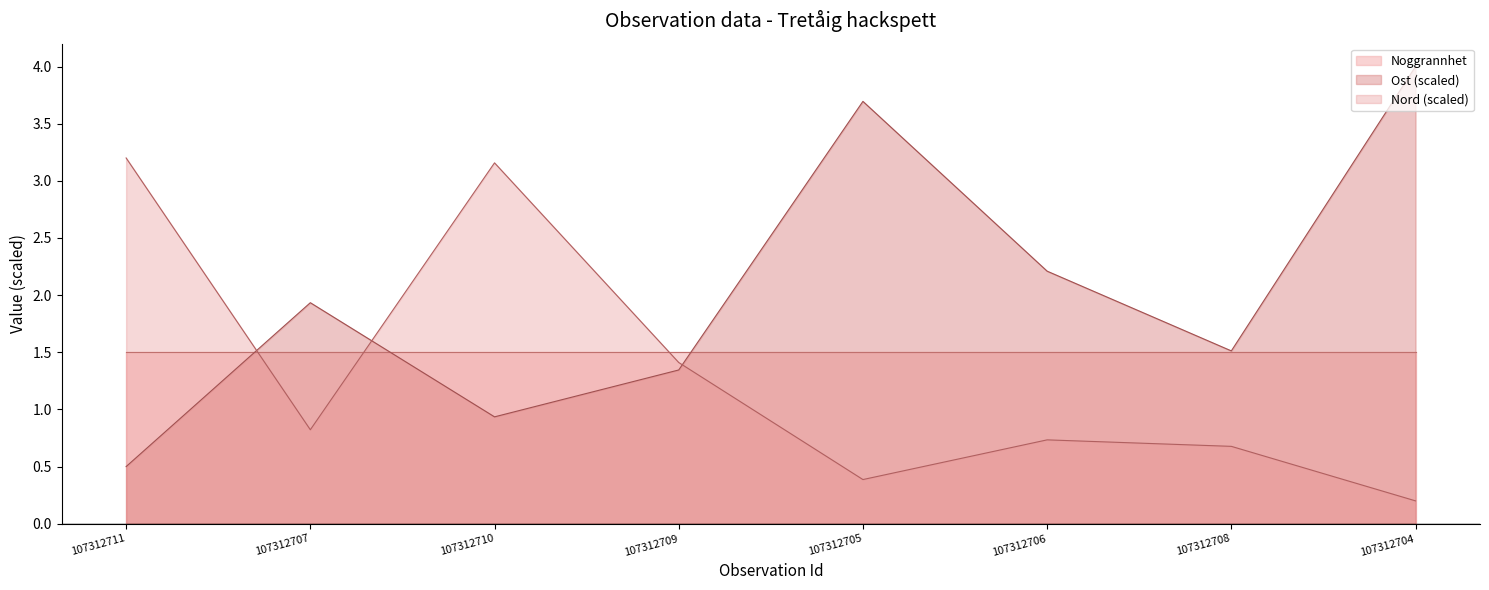

What is the approximate value of Noggrannhet at 107312706?

1.5